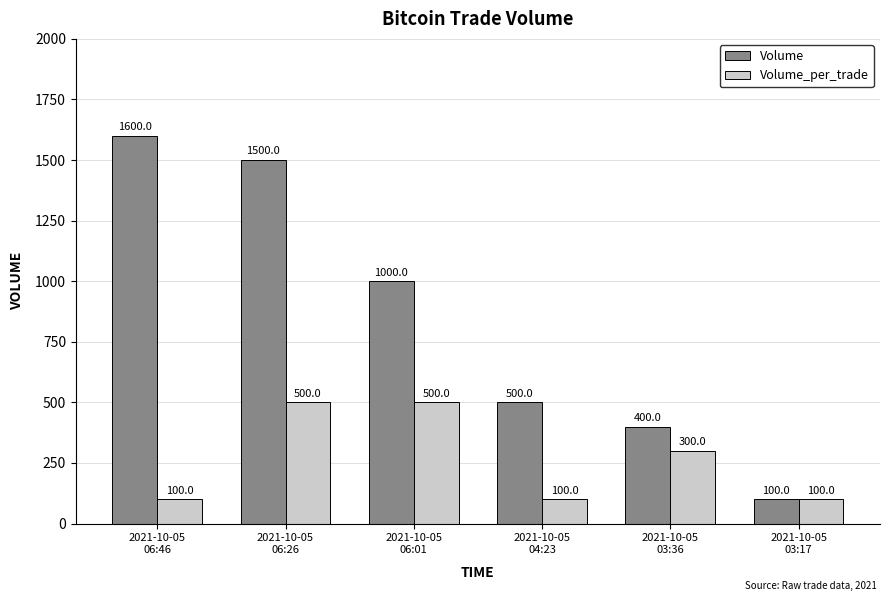

True or false: Volume has a value of 400 at 2021-10-05
03:36.

True